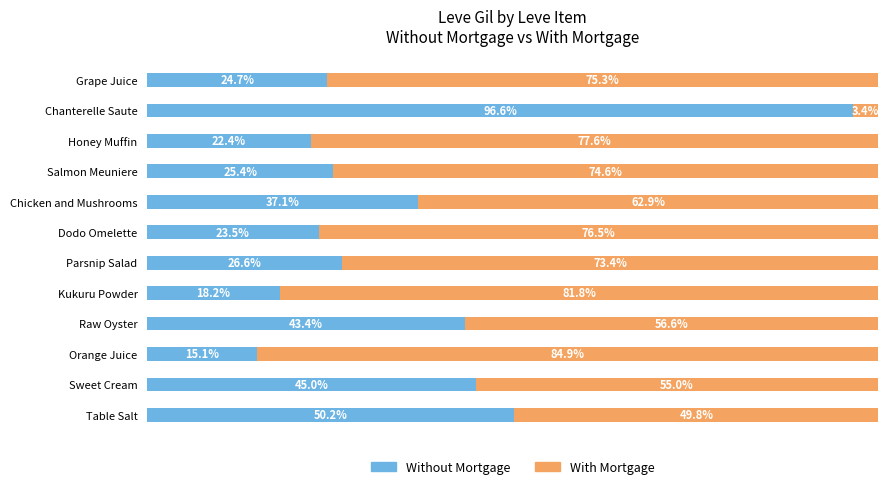

List the labels in order of Without Mortgage value, smallest first.

Orange Juice, Kukuru Powder, Honey Muffin, Dodo Omelette, Grape Juice, Salmon Meuniere, Parsnip Salad, Chicken and Mushrooms, Raw Oyster, Sweet Cream, Table Salt, Chanterelle Saute